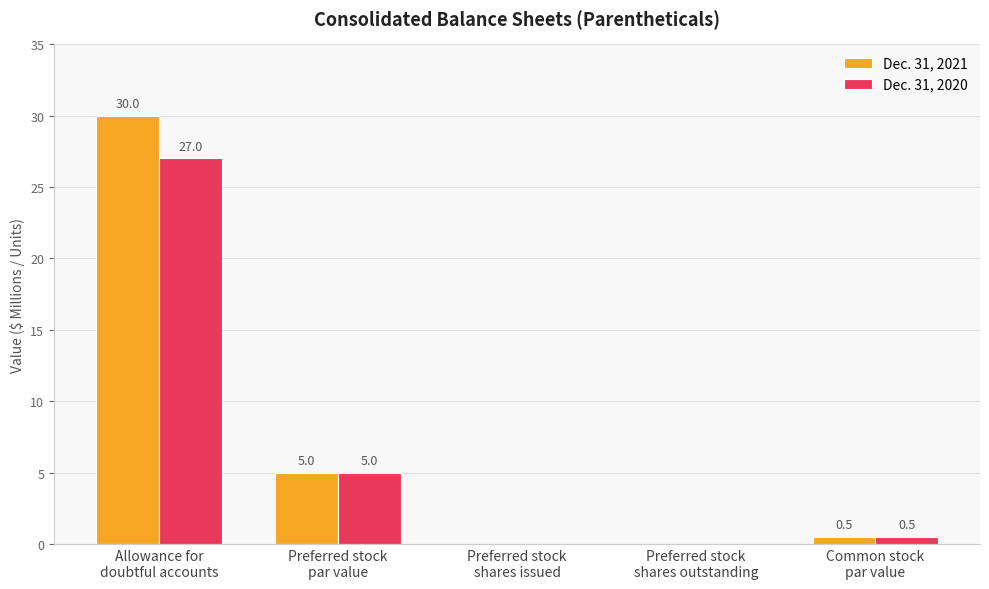

What is the sum of the Dec. 31, 2020 values at Common stock
par value and Preferred stock
shares issued?

0.5